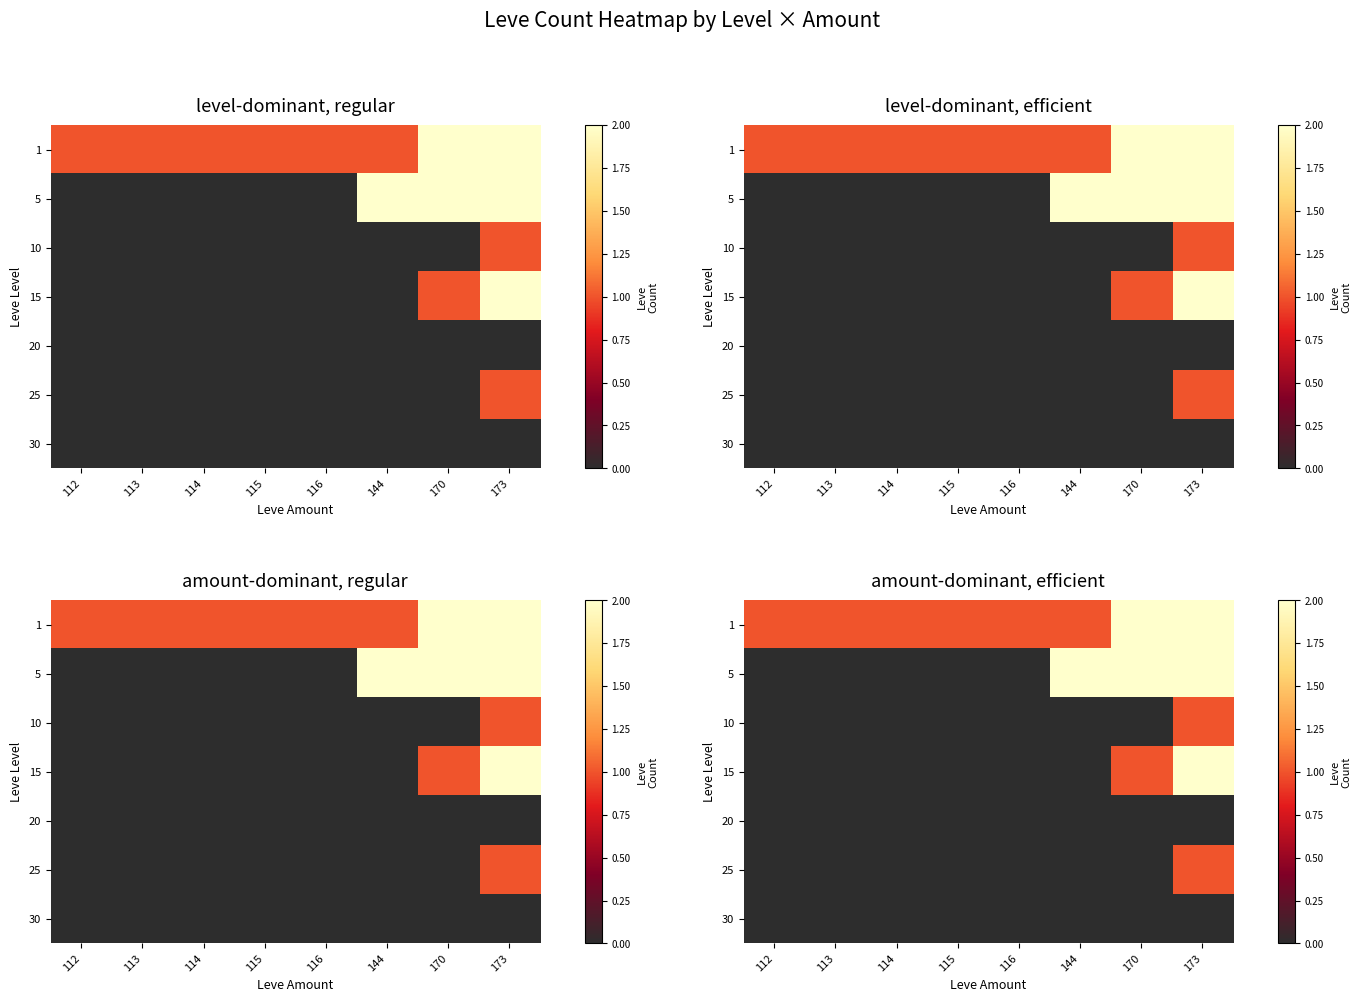

How many series are shown in this chart?

7